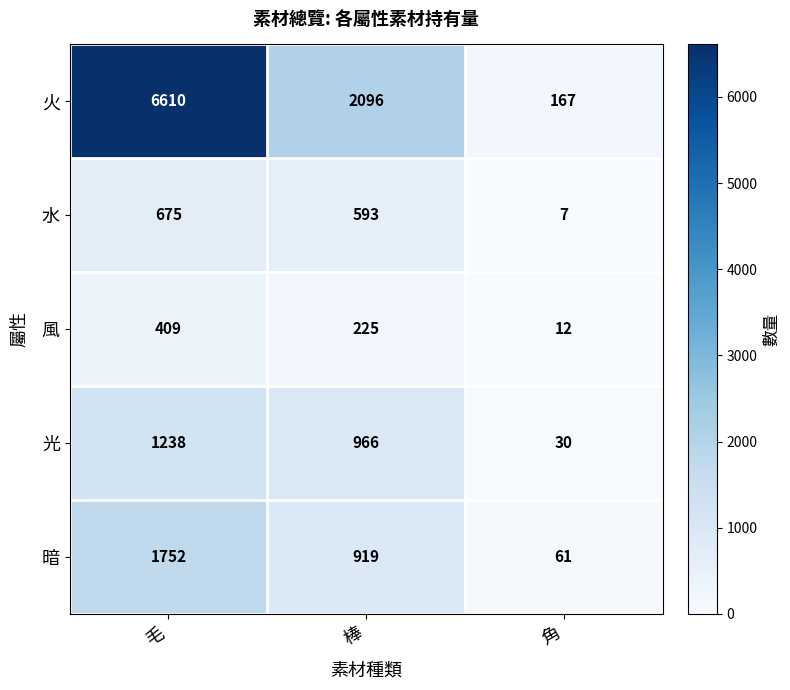

True or false: 暗 has a value of 61 at 角.

True